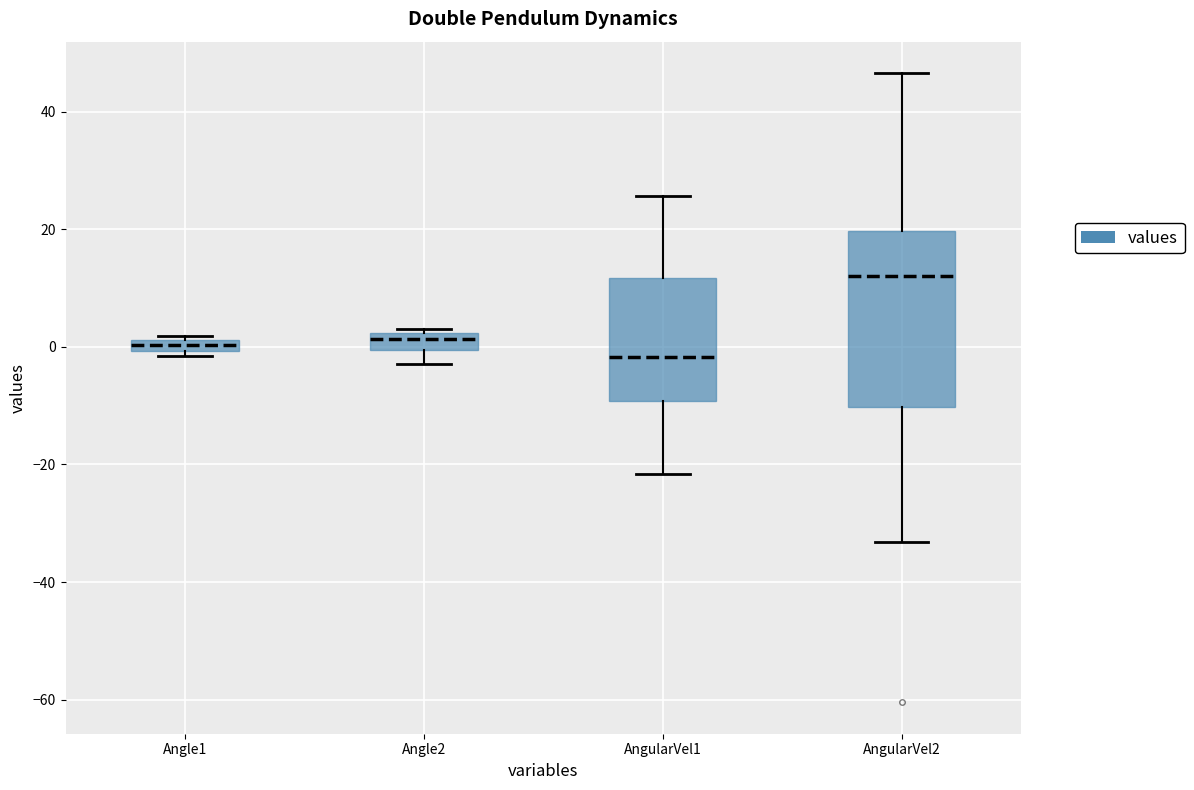

Which box has the lowest median line?

AngularVel1